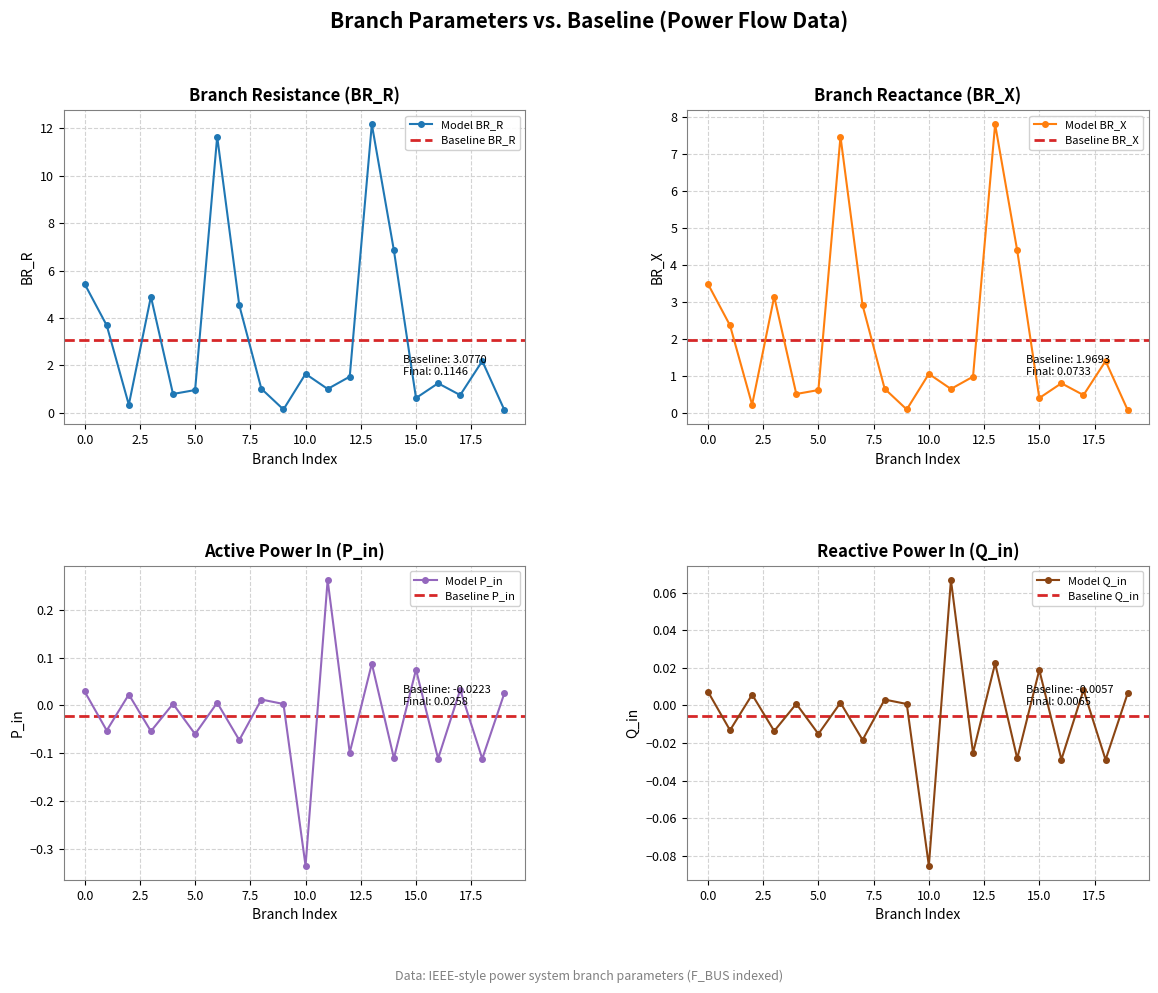

In Model BR_R, how many points are lower than both neighbors (excluding endpoints)?

6